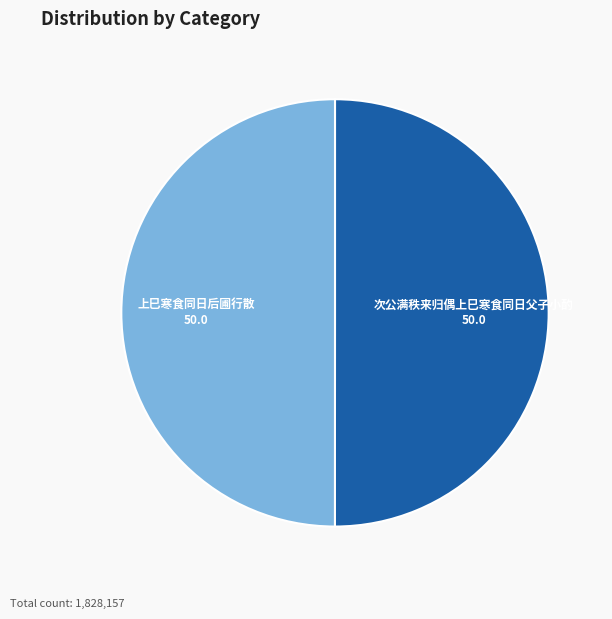

What is the ratio of the value at 次公满秩来归偶上巳寒食同日父子小酌 to the value at 上巳寒食同日后圃行散?

1.0